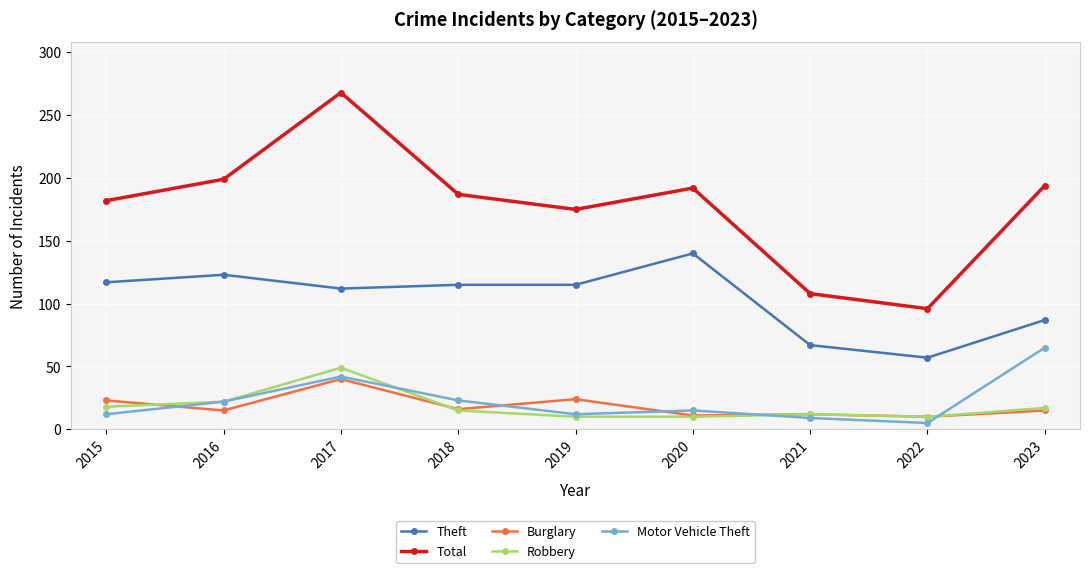

Which category has the highest value across all series?

2017